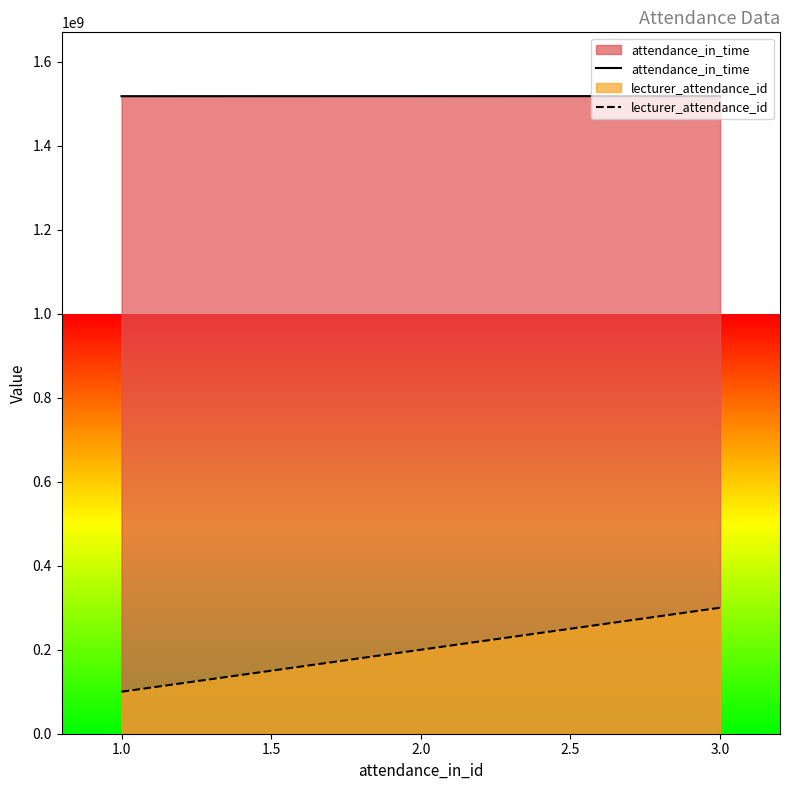

What is the approximate value of lecturer_attendance_id at 1.0?

100000000